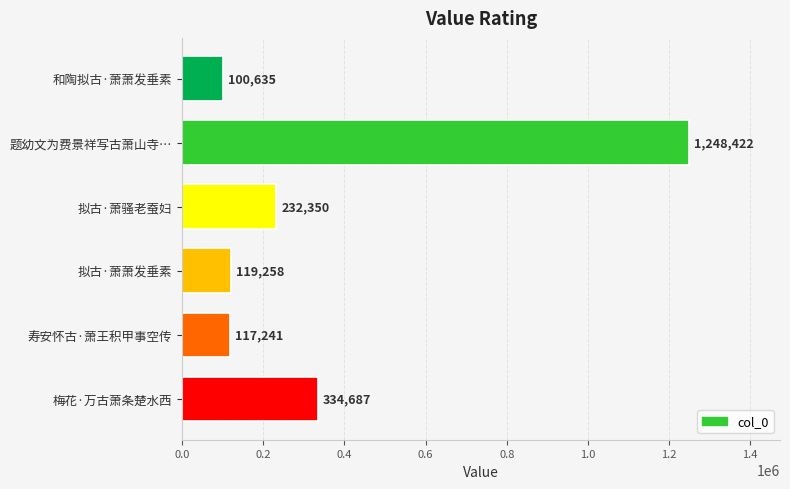

What is the minimum value shown in the chart?

100635